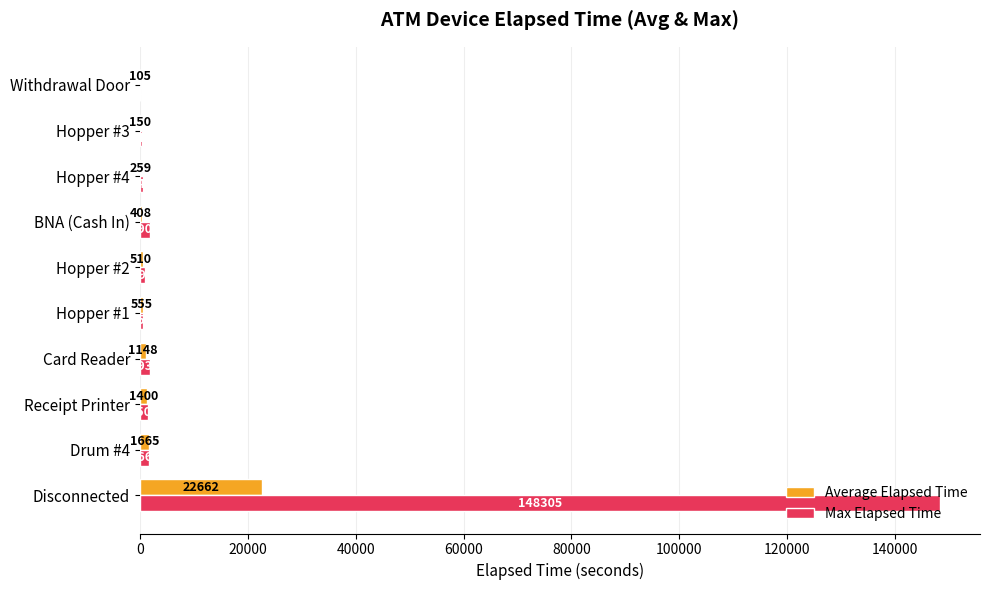

What is the approximate value of Max Elapsed Time at Disconnected?

148305.0